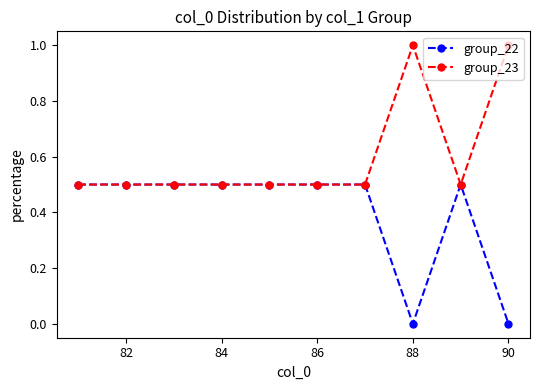

What is the value of the group_23 point at the 4th from the left?

0.5